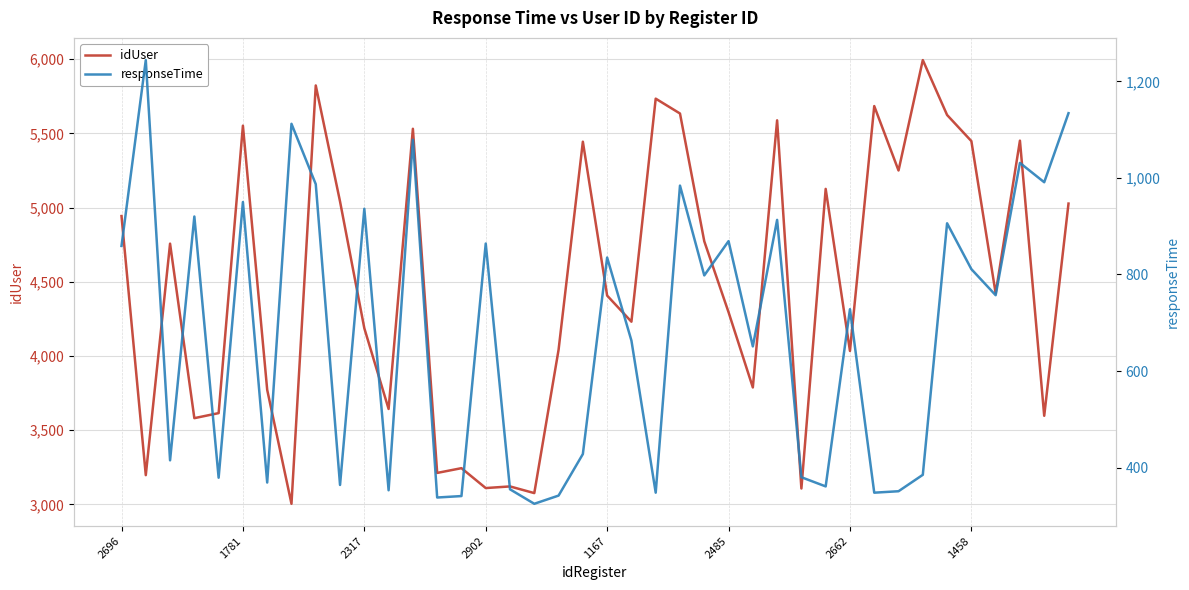

Reading right to left, list all the values displayed in this chart.

idUser: 5027	3597	5451	4422	5448	5624	5994	5250	5684	4034	5126	3107	5588	3788	4295	4773	5634	5734	4231	4407	5444	4042	3076	3121	3110	3244	3212	5531	3643	4187	5041	5823	3004	3772	5552	3615	3581	4757	3197	4943
responseTime: 1134	991	1031	757	811	906	385	351	348	728	361	380	913	651	869	798	984	348	663	835	428	342	325	355	864	341	338	1079	353	936	364	987	1112	369	950	379	920	415	1244	859